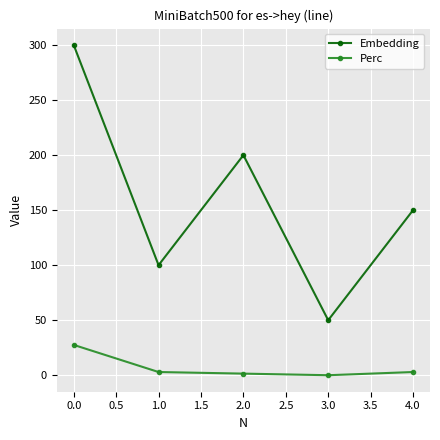

What is the label of the 3rd point from the left?

2.0